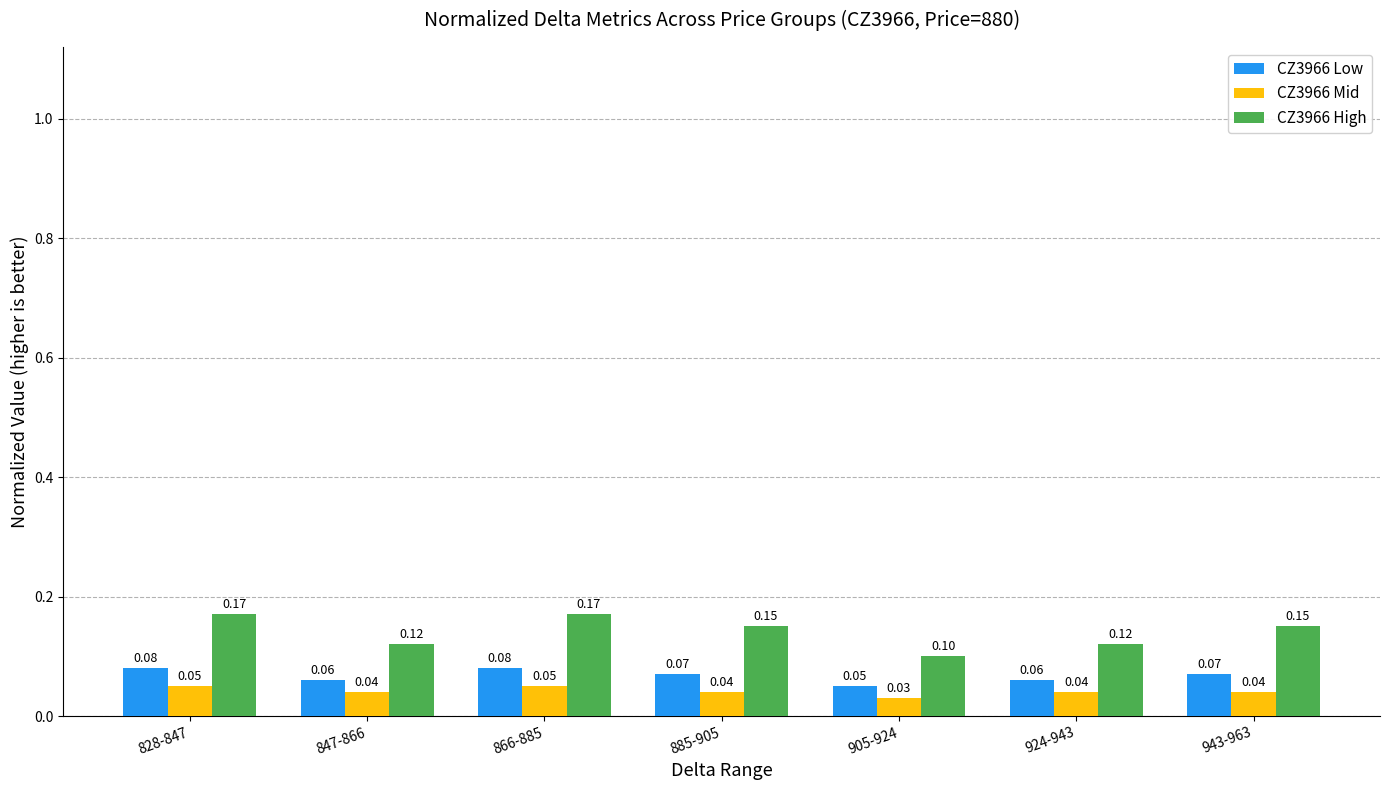

Rank the series by their average value, from highest to lowest.

CZ3966 High, CZ3966 Low, CZ3966 Mid